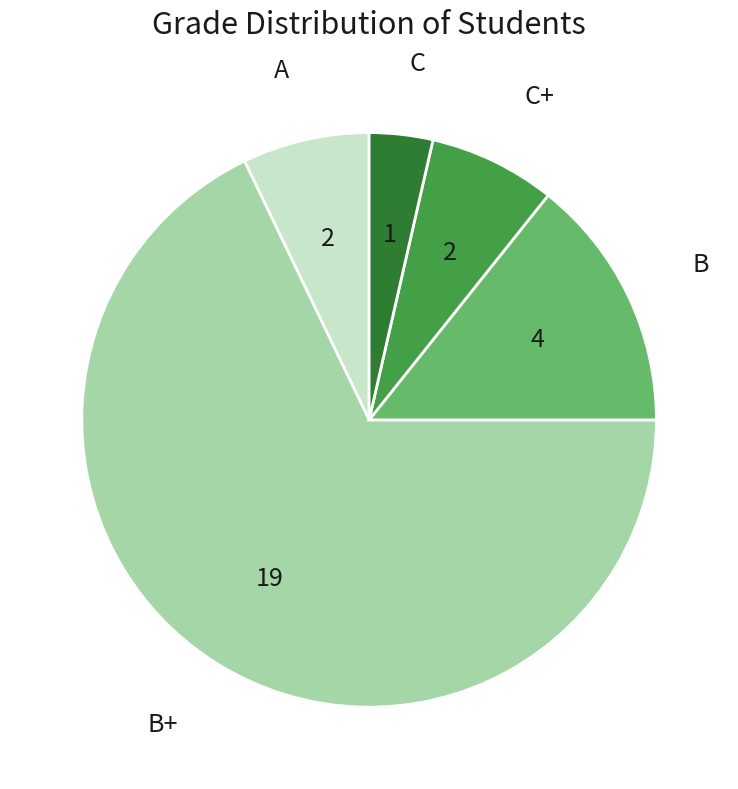

Is there a majority slice in this chart?

Yes